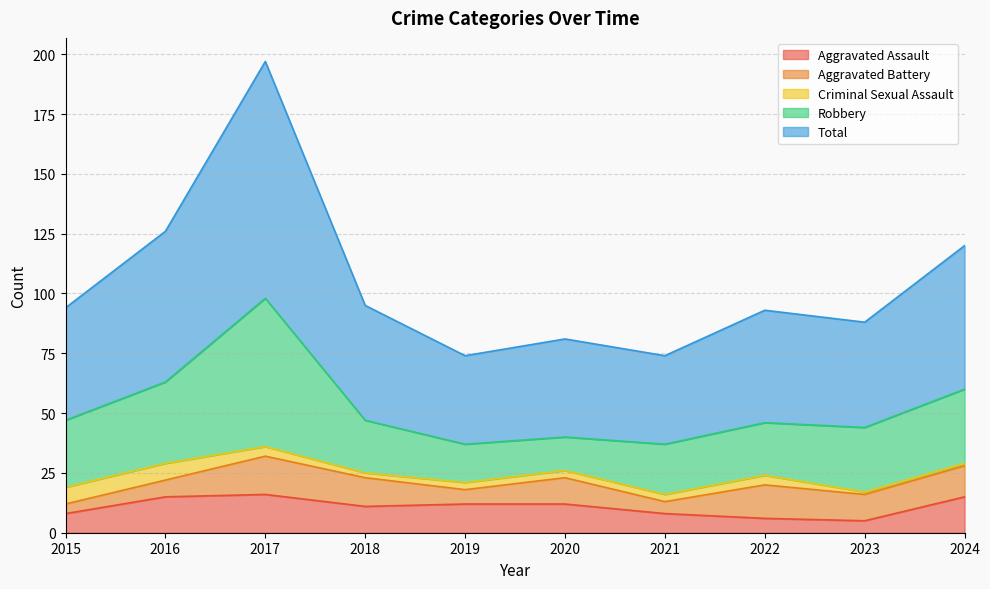

How many series are shown in this chart?

5